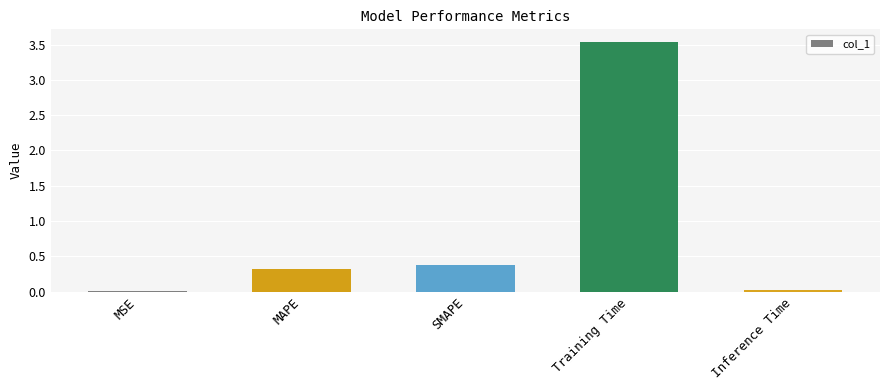

The chart shows a value of 0.0 at Inference Time. True or false?

True